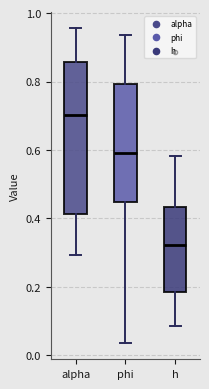

Where does the upper whisker of the box for h end on the y-axis? The values are not printed on the chart, so give them approximately, as read against the axis.

0.58